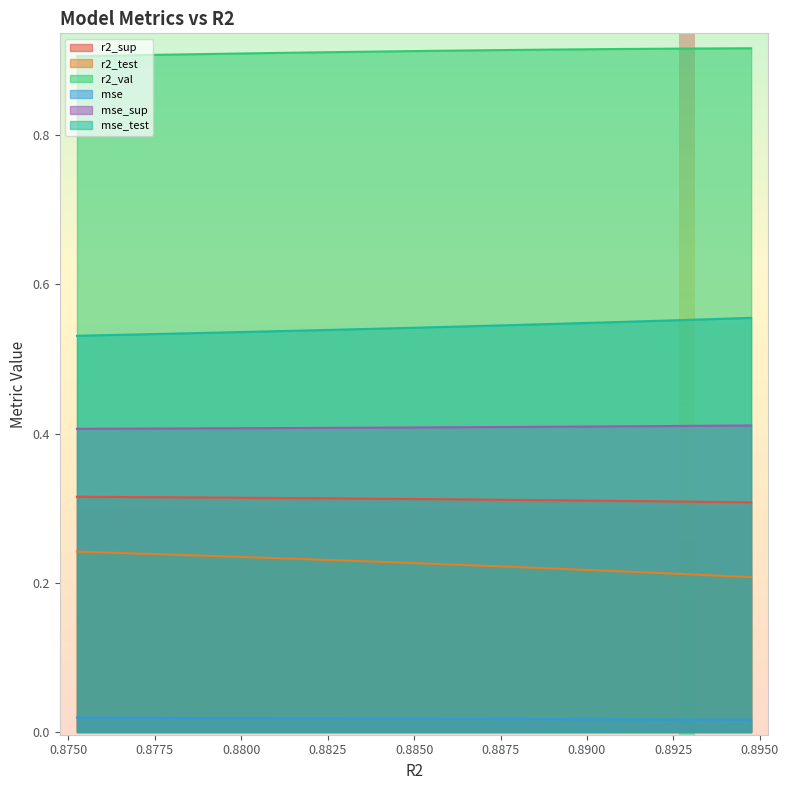

List the series in order of their peak value, lowest first.

mse, r2_test, r2_sup, mse_sup, mse_test, r2_val